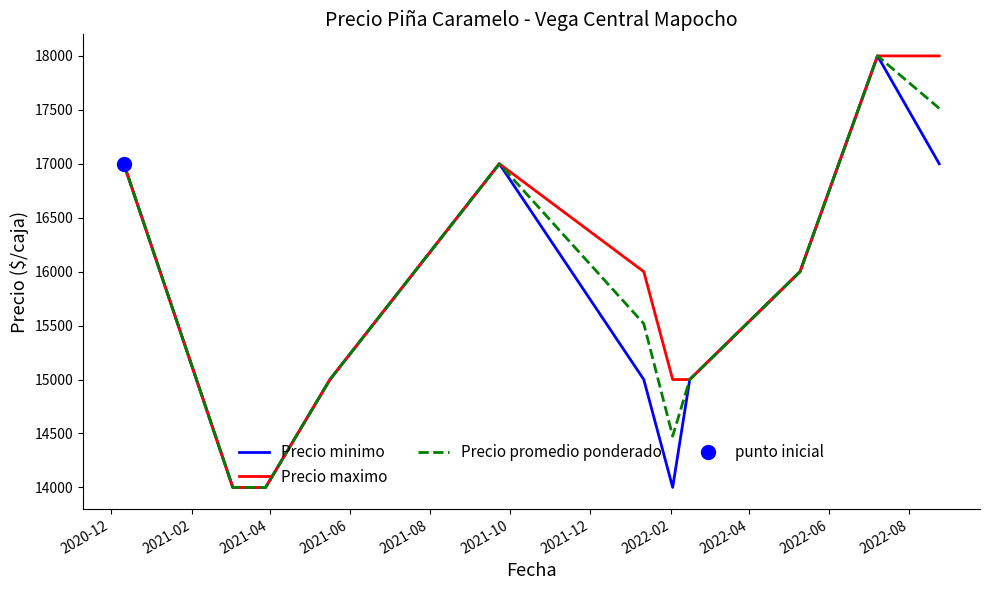

True or false: Precio promedio ponderado and Precio minimo cross at least once.

False